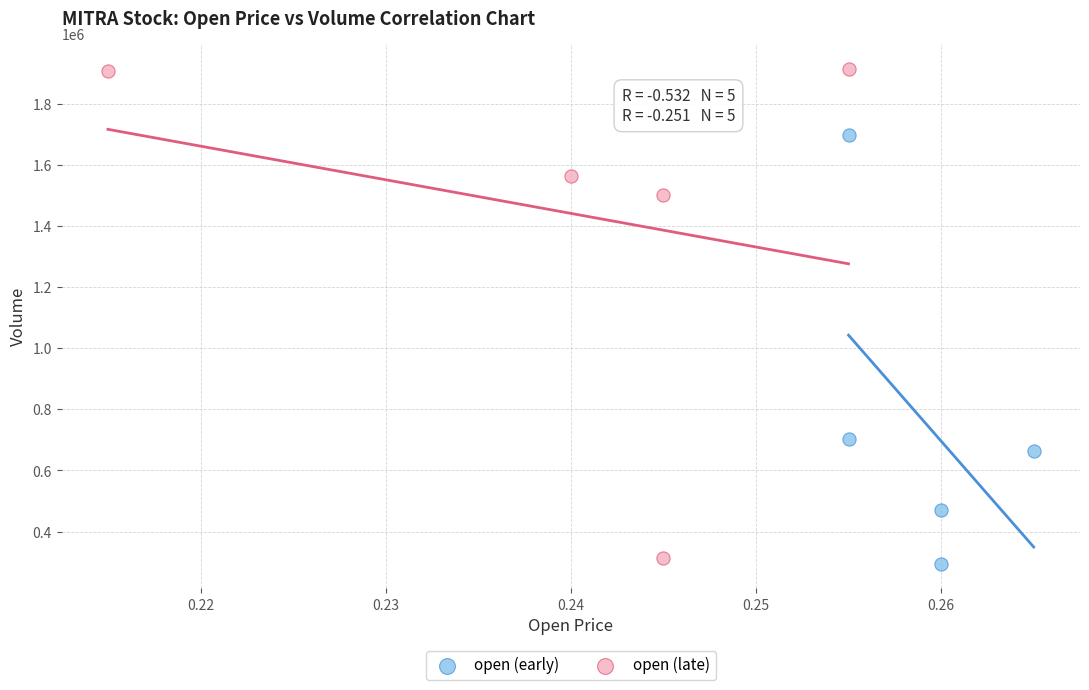

Which series reaches the maximum Y coordinate?

open (late)